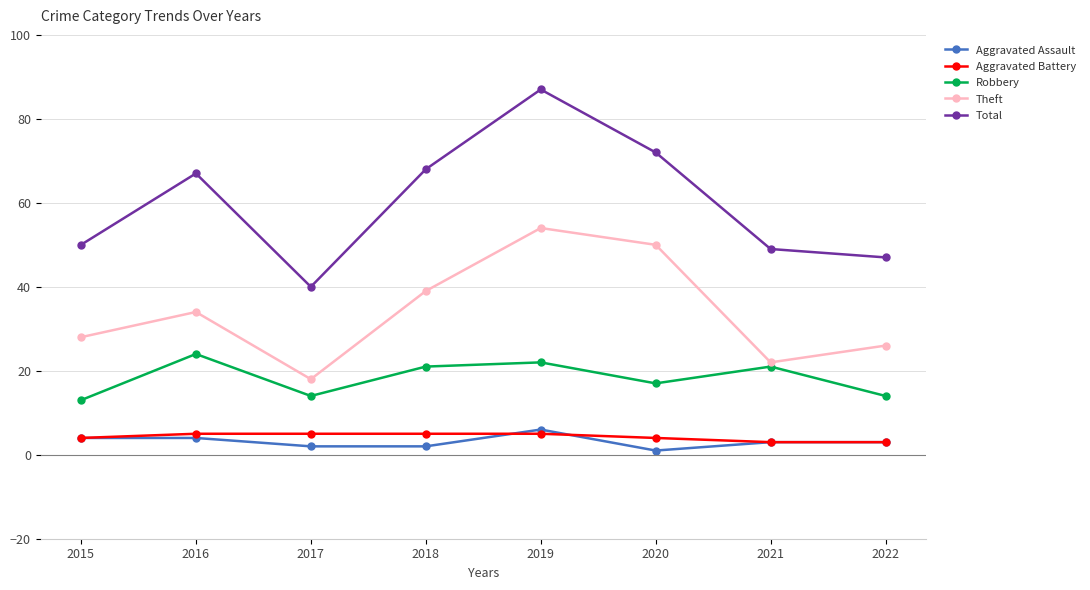

At which category is the sum across all series the highest?

2019